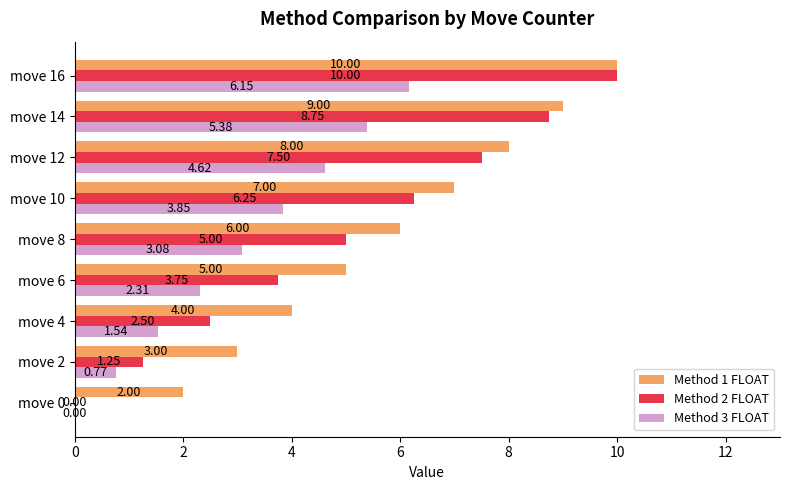

What are all the series names shown in the legend?

Method 1 FLOAT, Method 2 FLOAT, Method 3 FLOAT